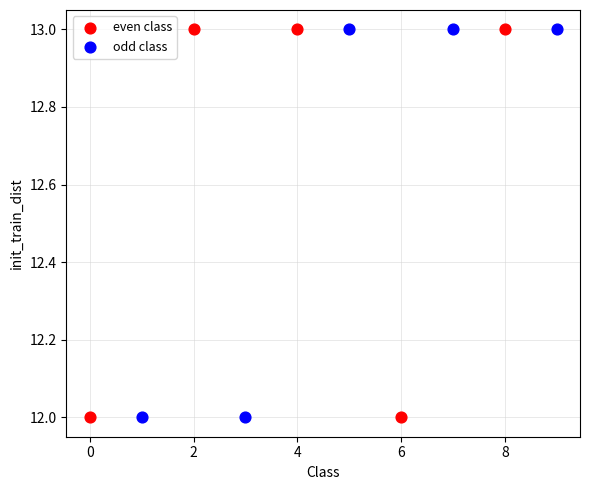

What are all the series names shown in the legend?

even class, odd class